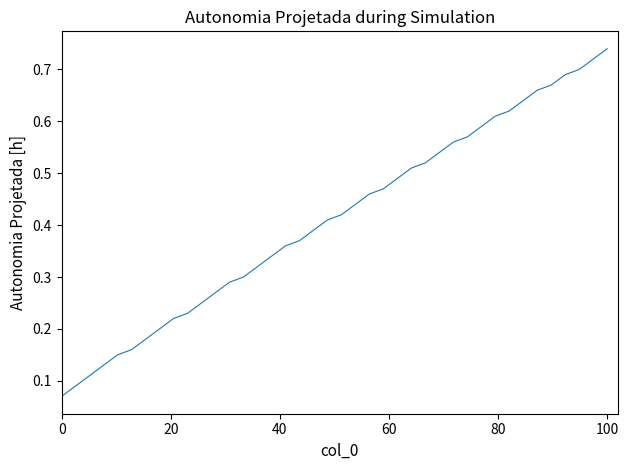

At which category does the chart reach its peak across all series?

100